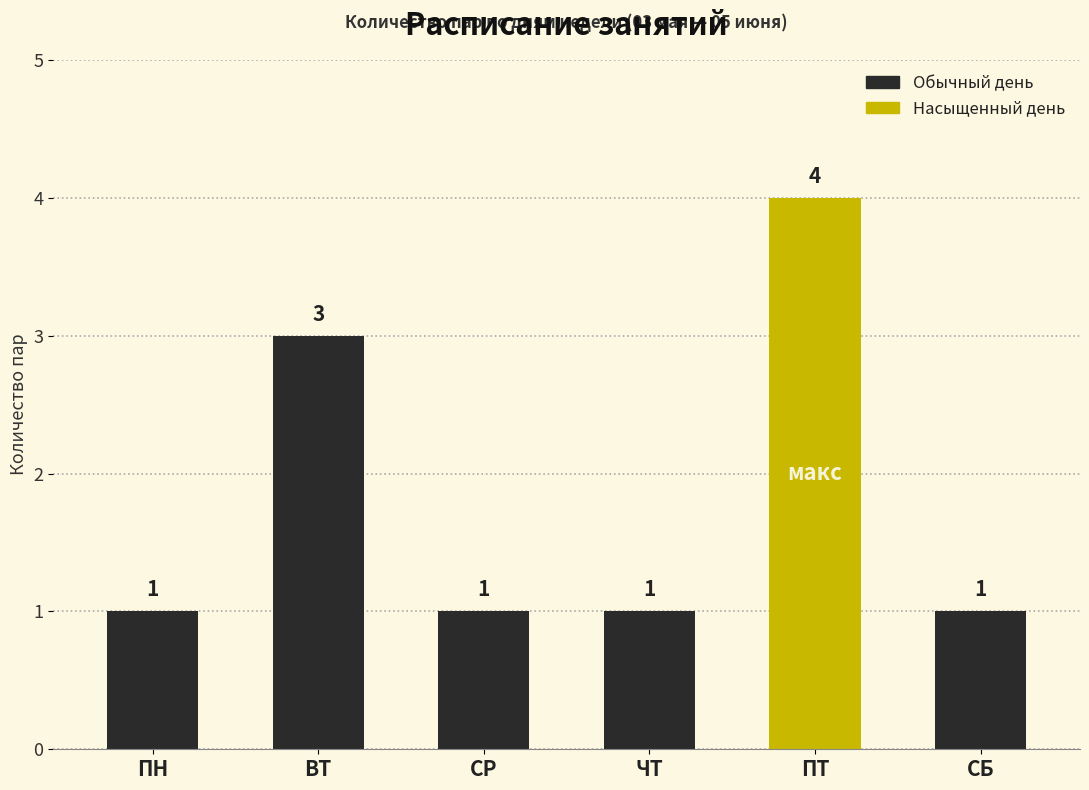

True or false: the data shows 2 at ЧТ.

False